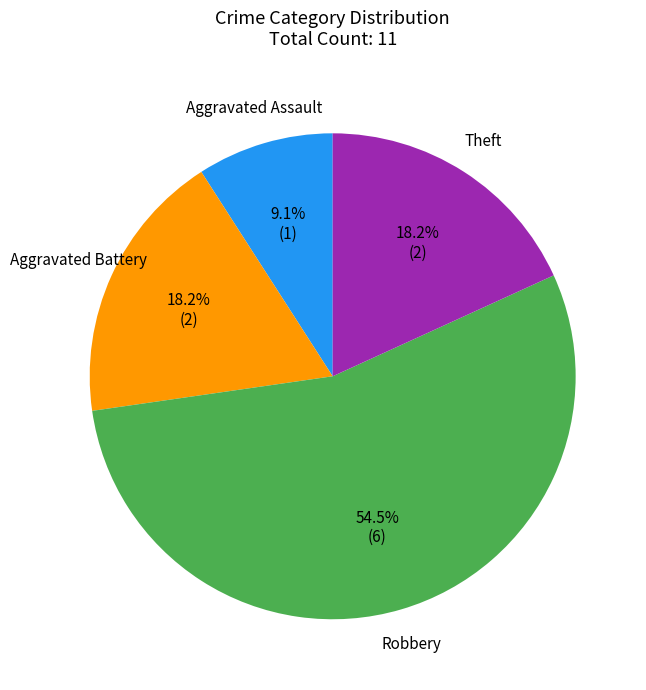

Do Theft and Aggravated Assault together represent more than half of the pie?

No